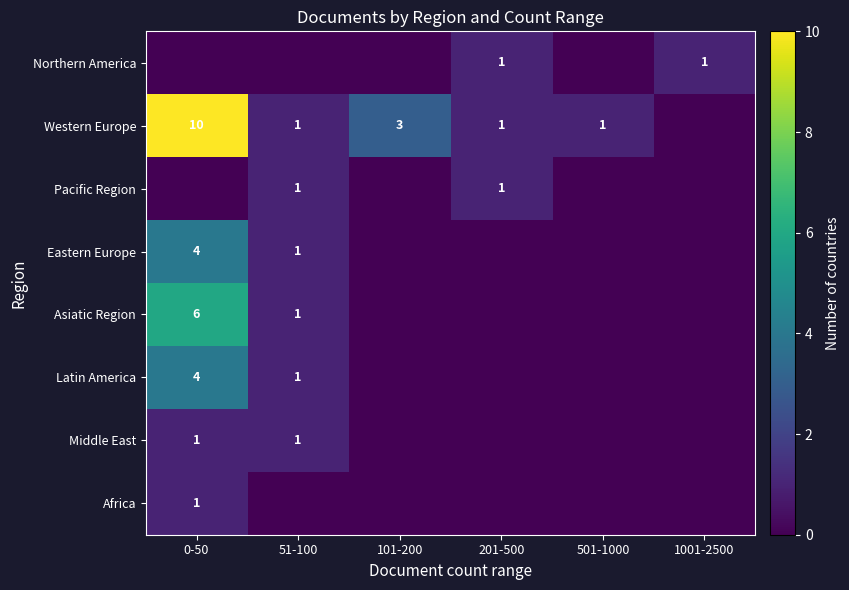

How many categories are shown in the chart?

6